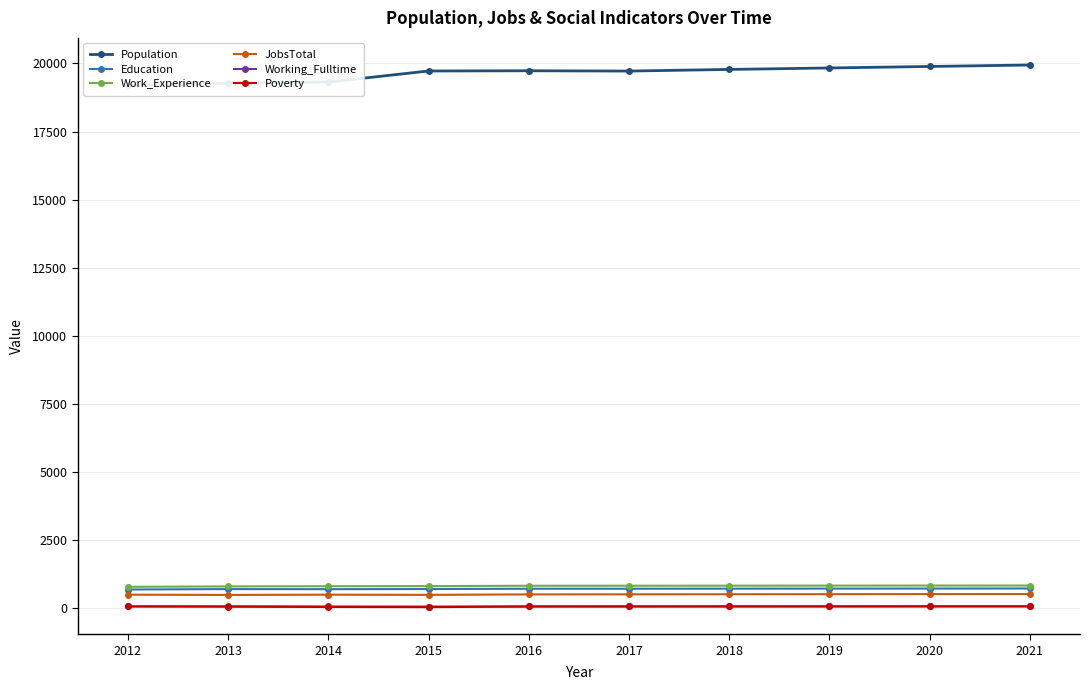

The value of Education at 2021 is 712. True or false?

True